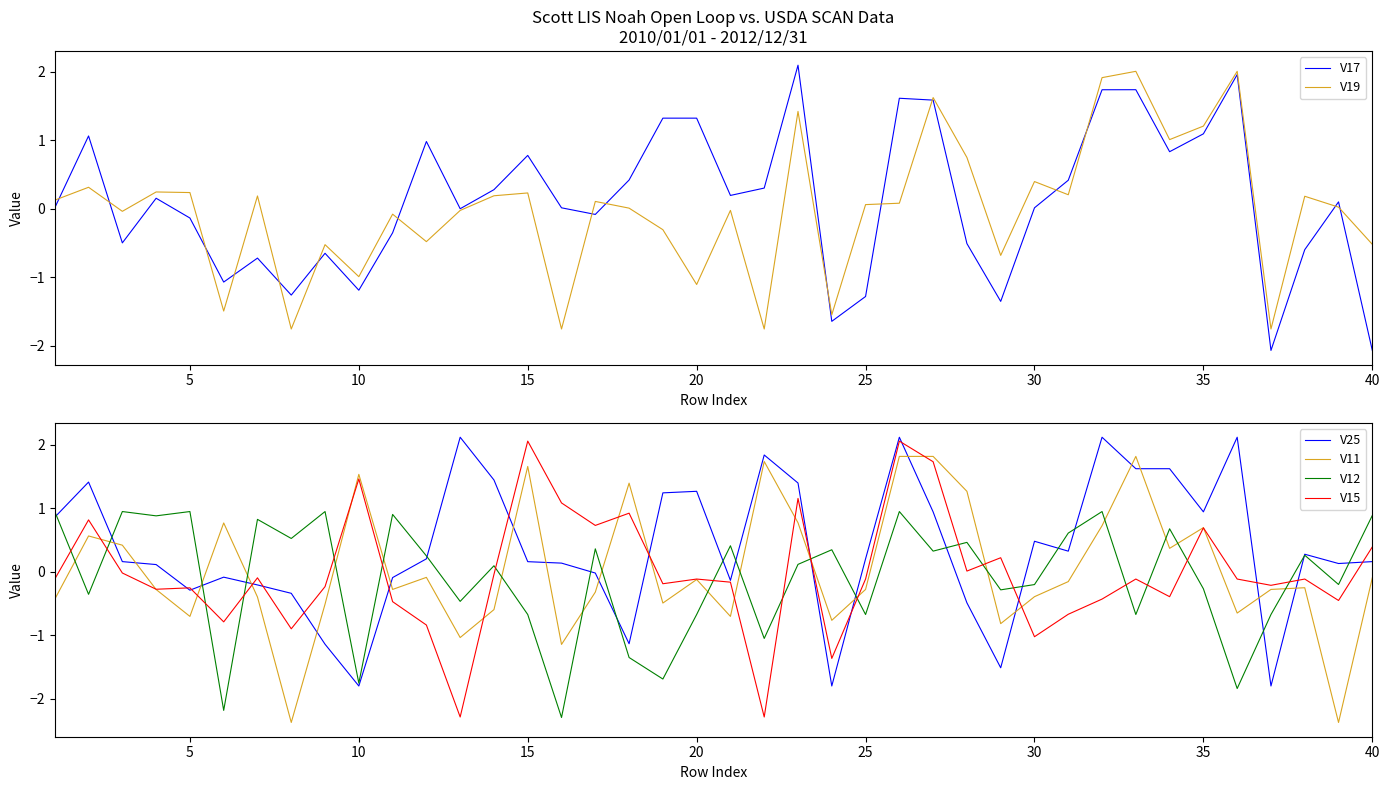

What is the maximum value for V11?

1.8